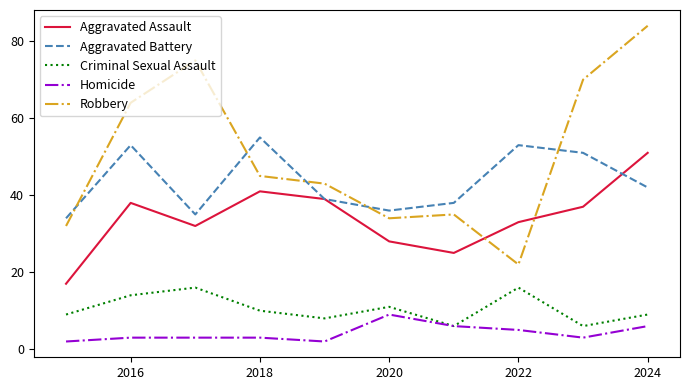

List the series in order of their peak value, lowest first.

Homicide, Criminal Sexual Assault, Aggravated Assault, Aggravated Battery, Robbery